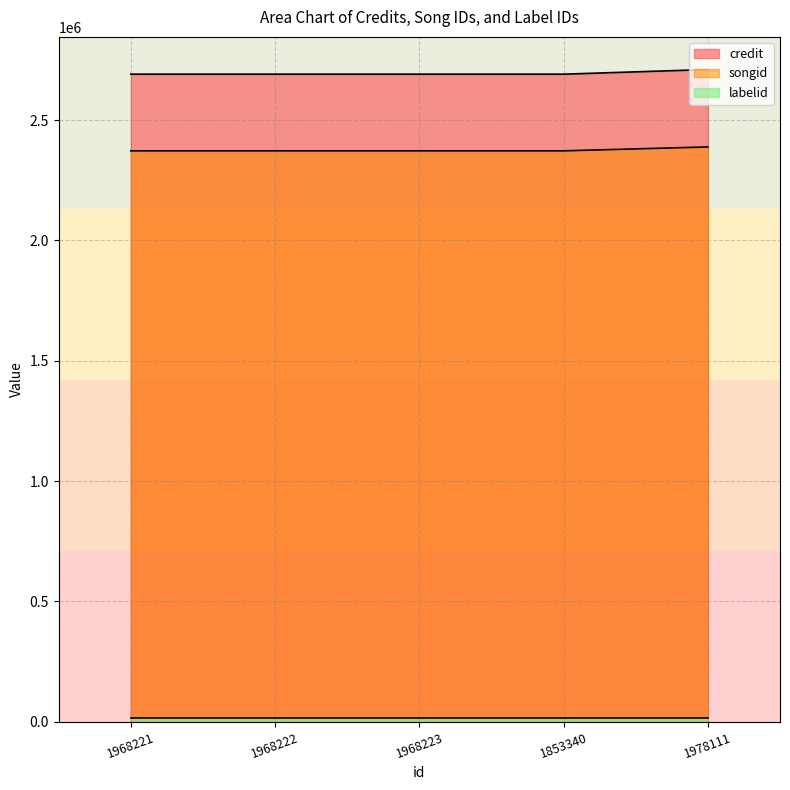

What is the total value across all series at 1968221?

5078644